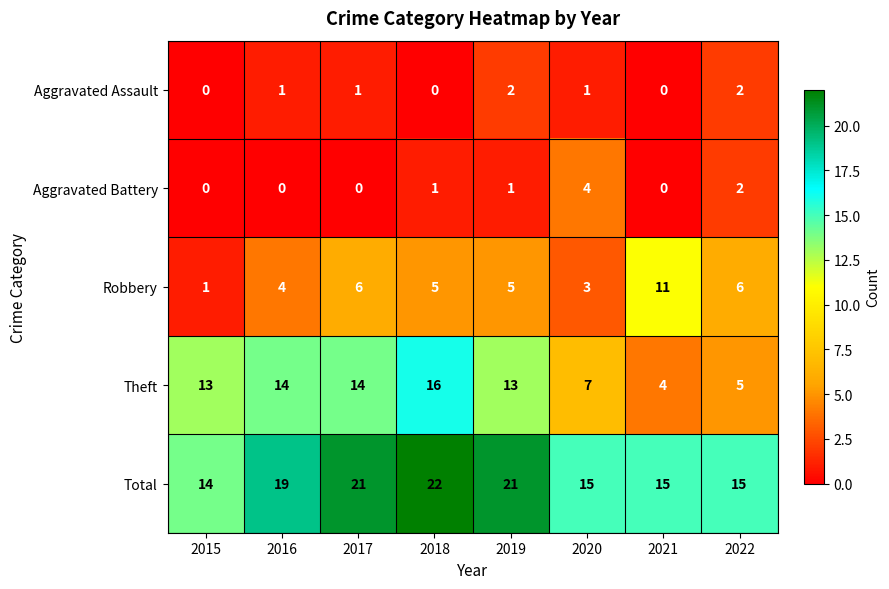

What is the sum of all Aggravated Assault values?

7